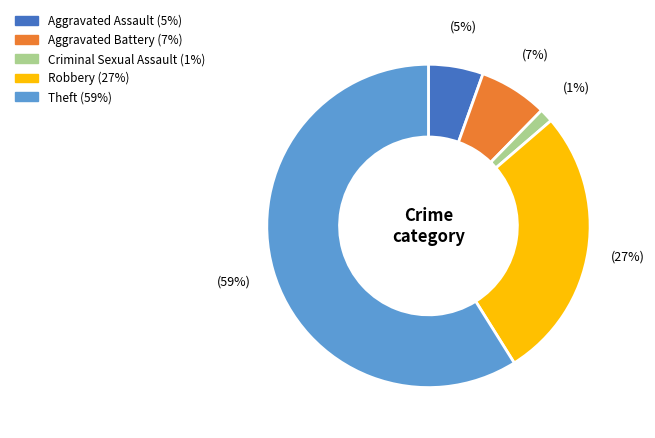

Between Theft and Robbery, which is larger?

Theft